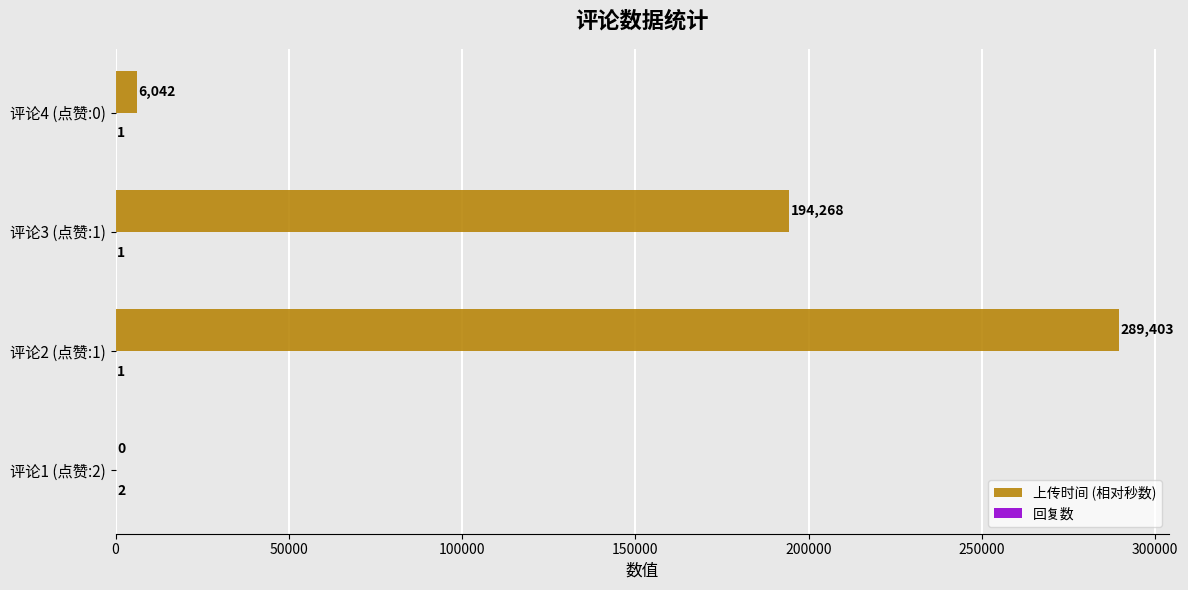

What is the sum of all 上传时间 (相对秒数) values?

489713